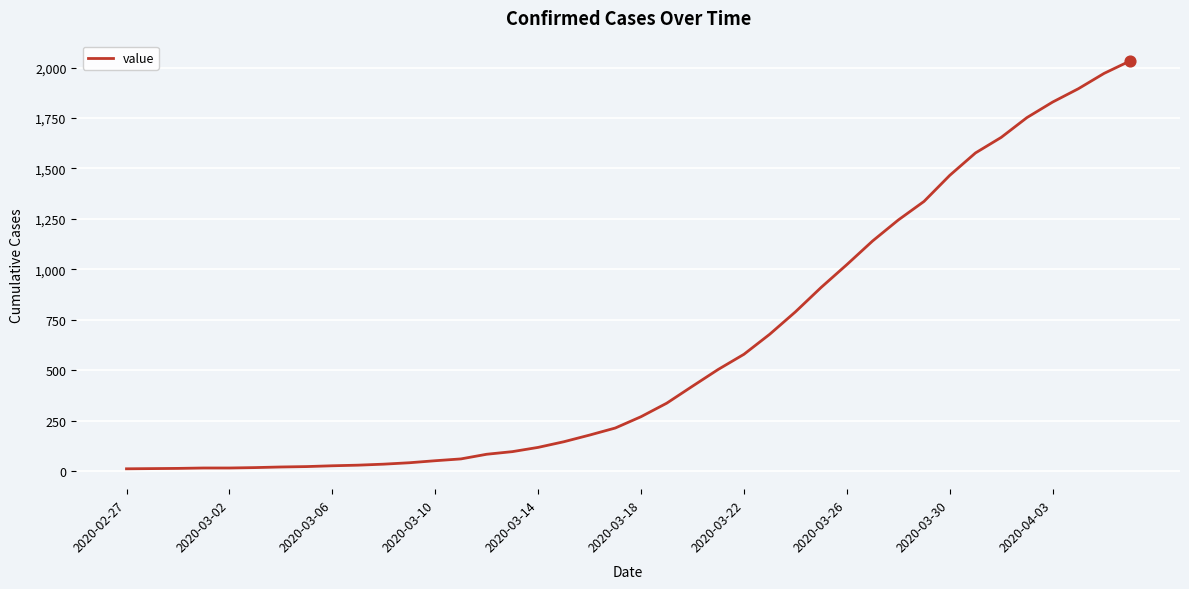

What is the greatest value displayed?

2032